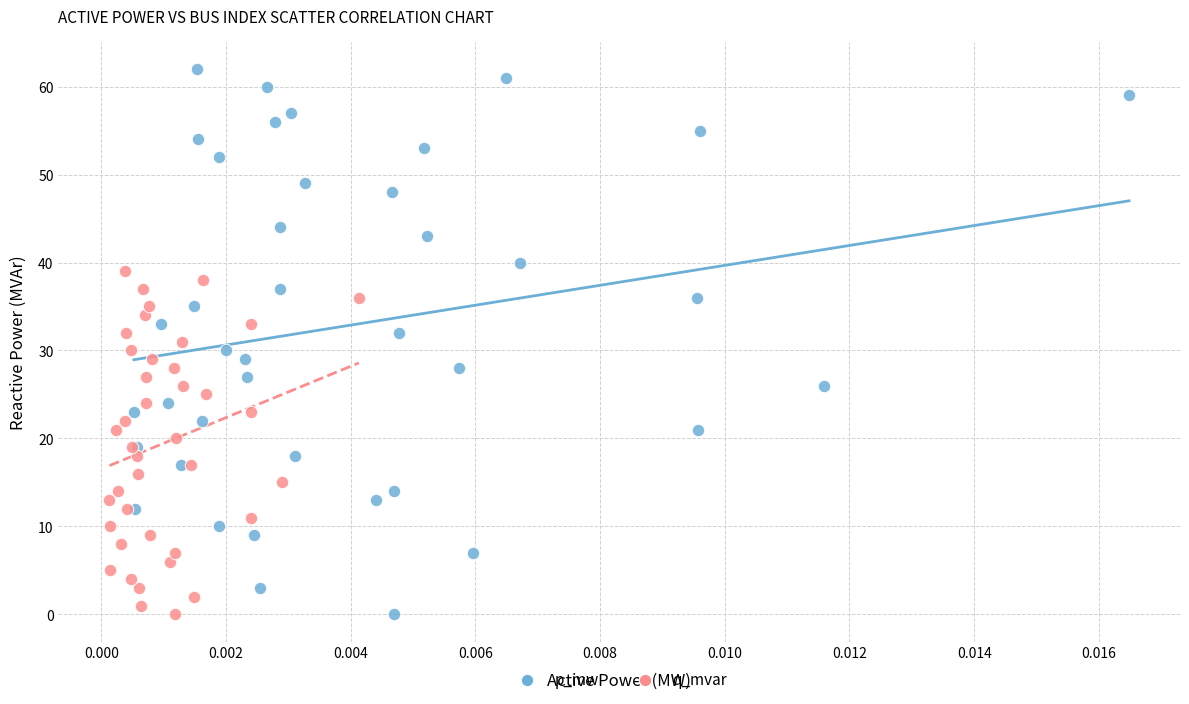

Which series reaches the maximum Y coordinate?

p_mw